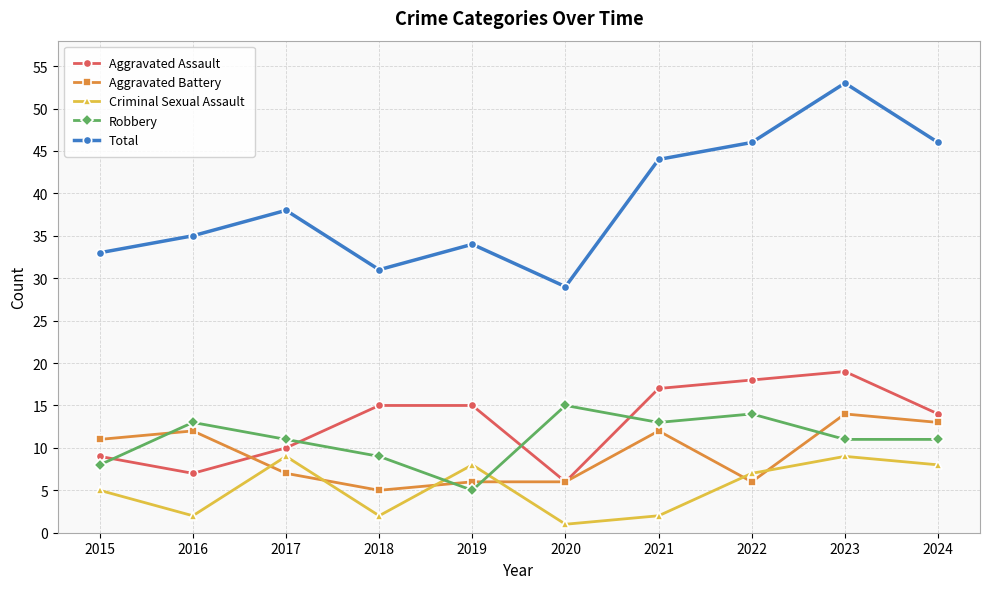

At which category does Aggravated Battery reach its first local valley?

2018